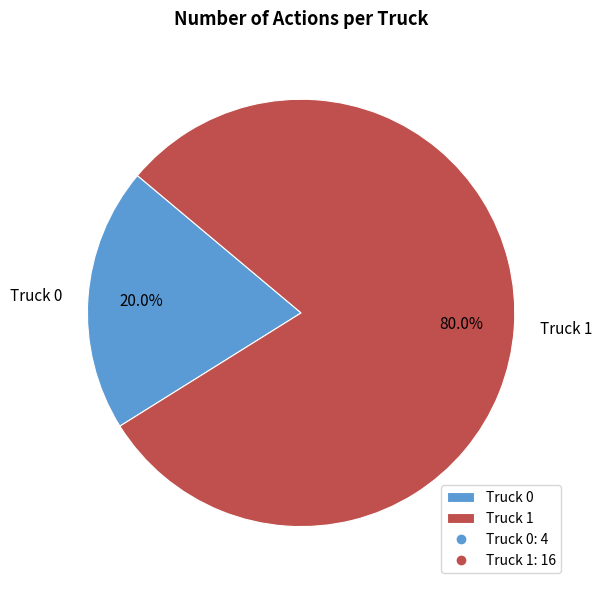

To the nearest percent, what is the average slice percentage?

50%